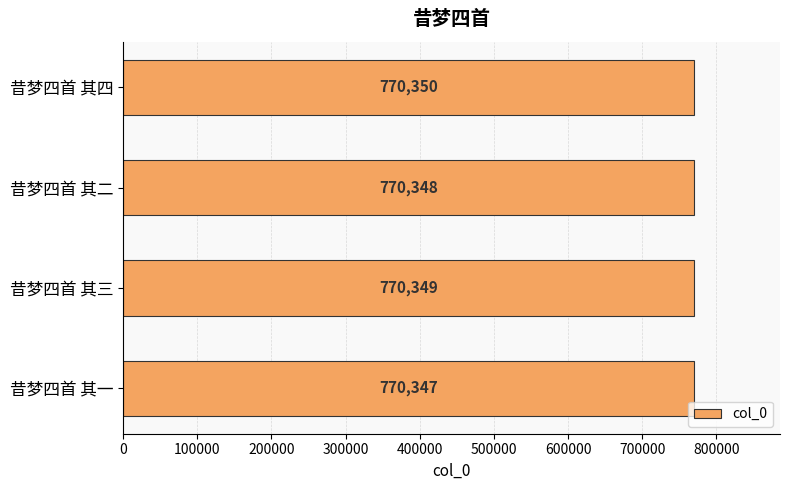

Count the values in the range 770348 to 770350.

3